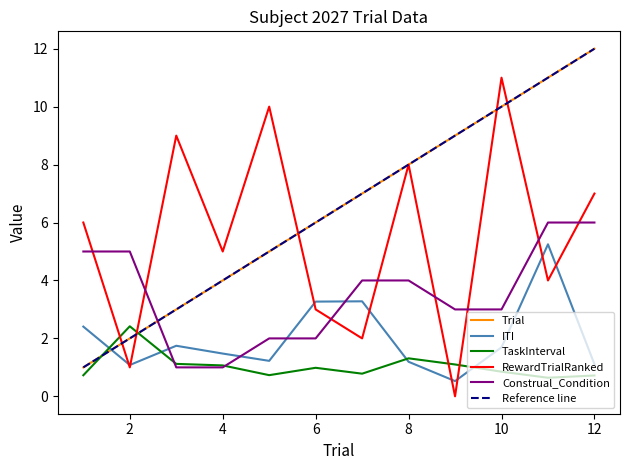

What is the value of the Construal_Condition point at the 1st from the left?

5.0